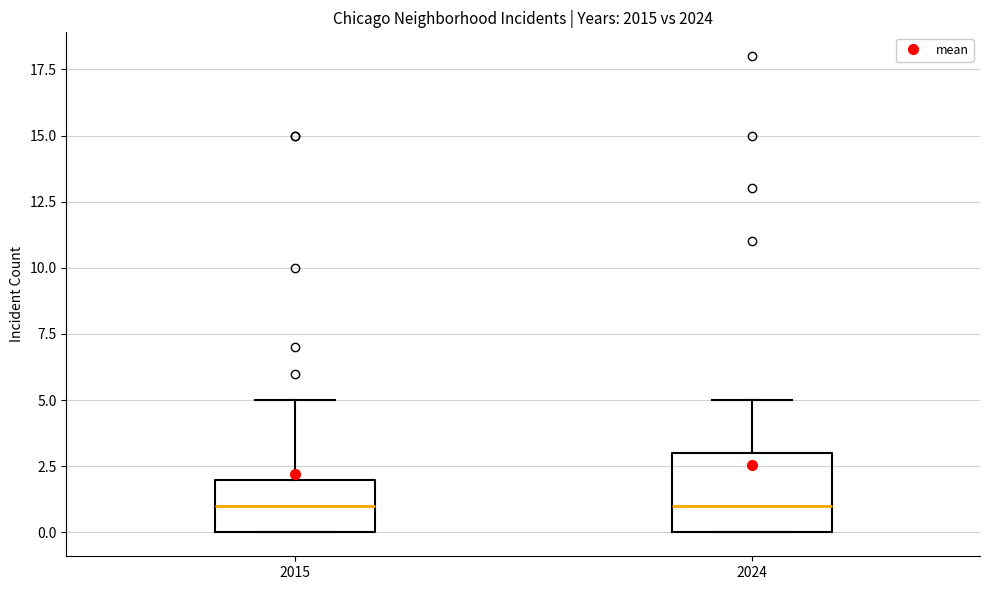

Comparing the boxes themselves (not the whiskers), which one is the tallest?

2024